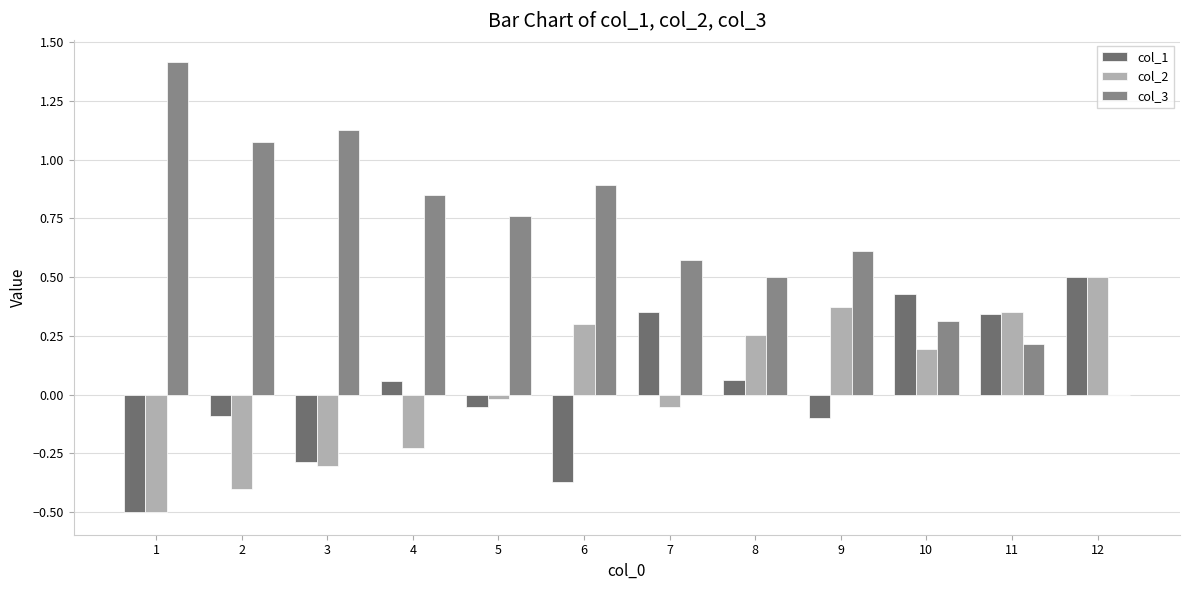

What is the total value across all series at 7?

0.9